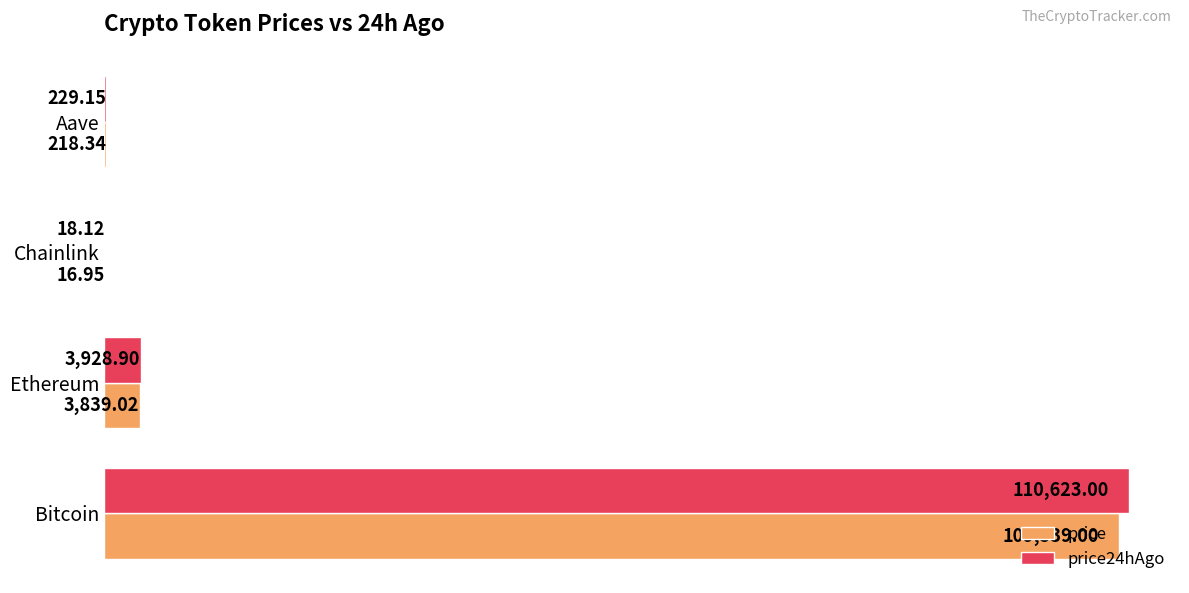

Where is price24hAgo nearest to the value 55320?

Ethereum